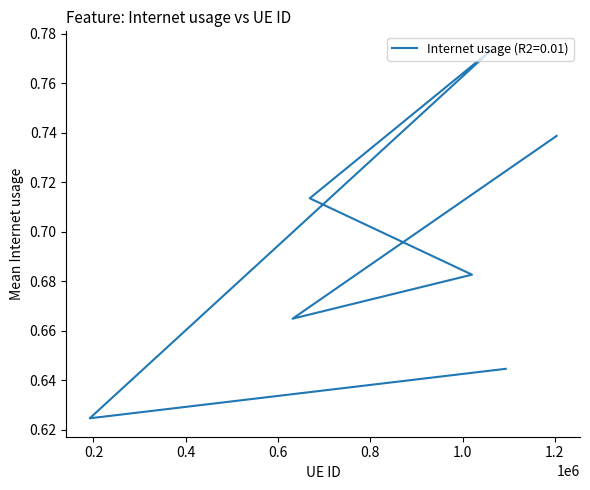

How many values are between 0 and 1?

7